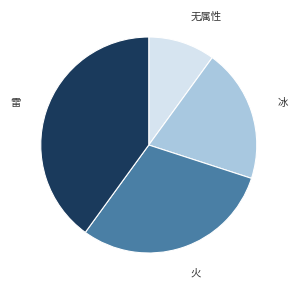

Between 雷 and 火, which is larger?

雷